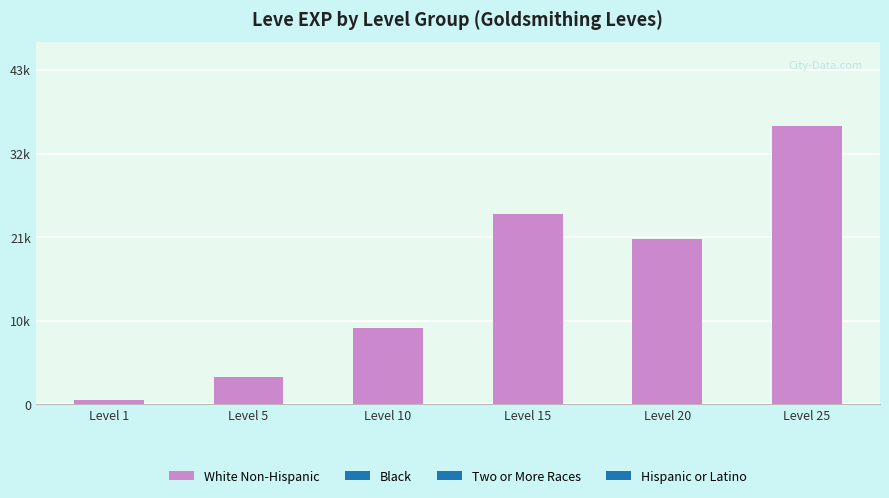

Are the bars horizontal?

No